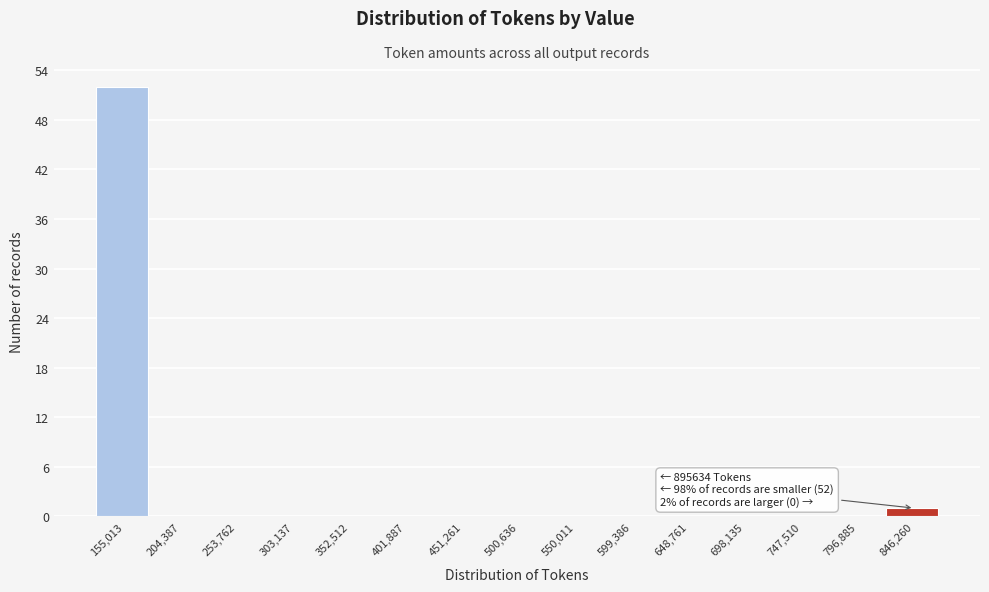

Reading left to right, list all the values displayed in this chart.

155,013=52	204,387=0	253,762=0	303,137=0	352,512=0	401,887=0	451,261=0	500,636=0	550,011=0	599,386=0	648,761=0	698,135=0	747,510=0	796,885=0	846,260=1